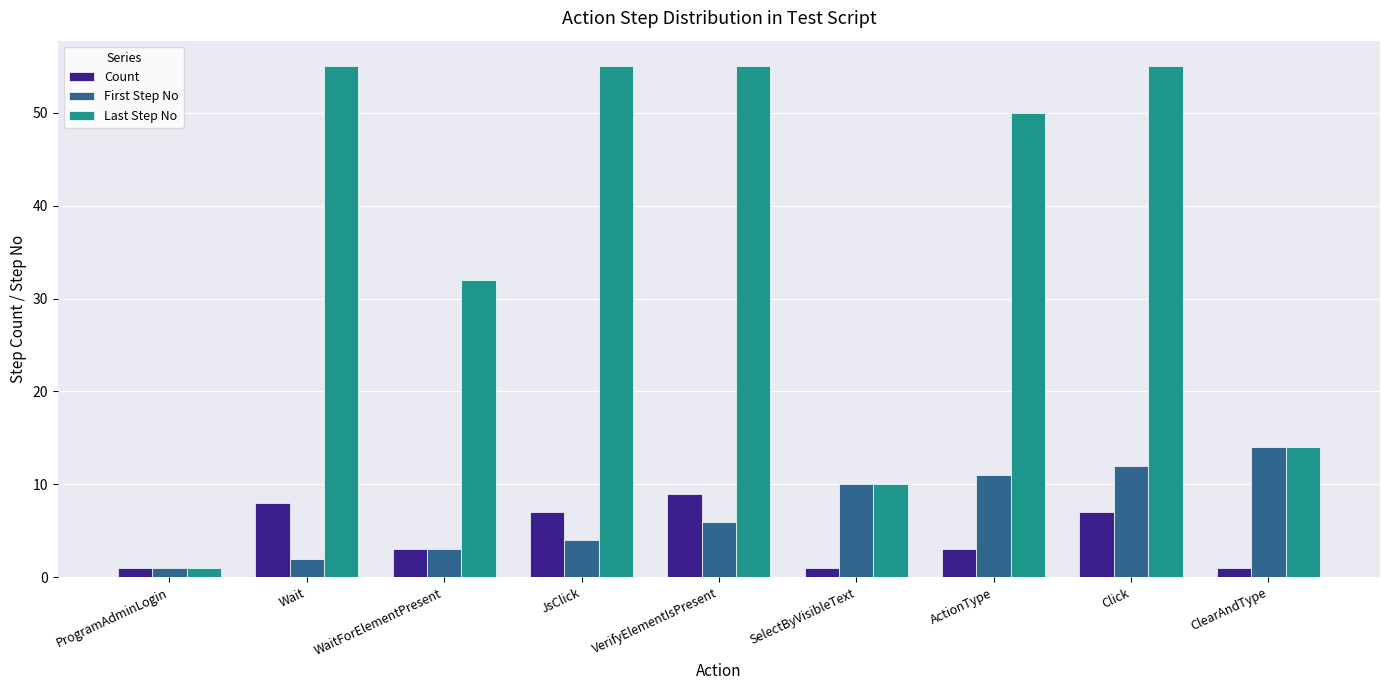

What is the difference between the second highest and second lowest values in the Count series?

7